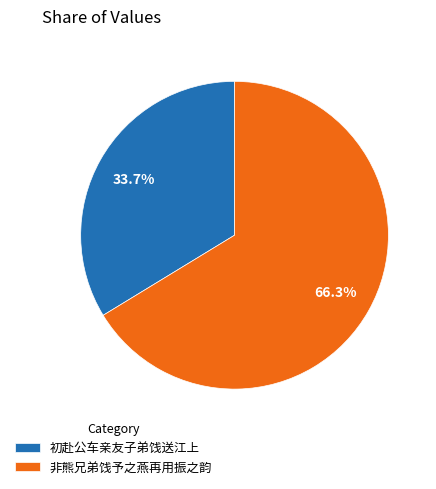

Combined, do 非熊兄弟饯予之燕再用振之韵 and 初赴公车亲友子弟饯送江上 account for over 50%?

Yes